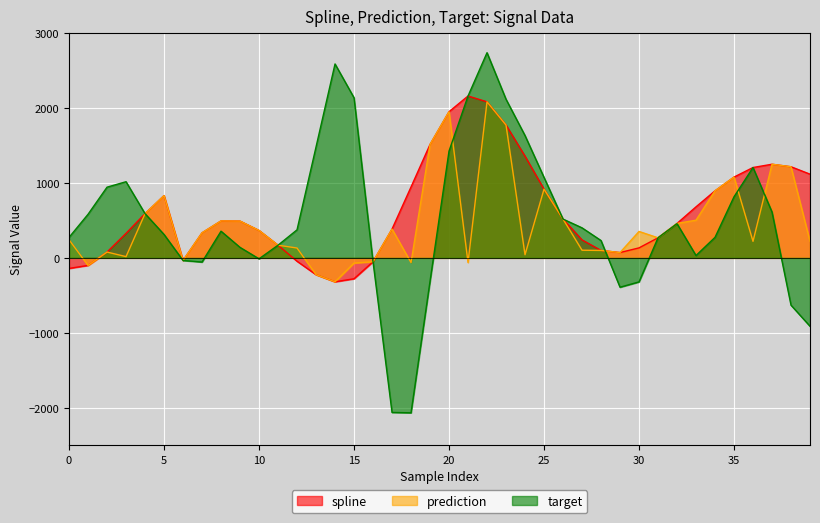

What are all the series names shown in the legend?

spline, prediction, target